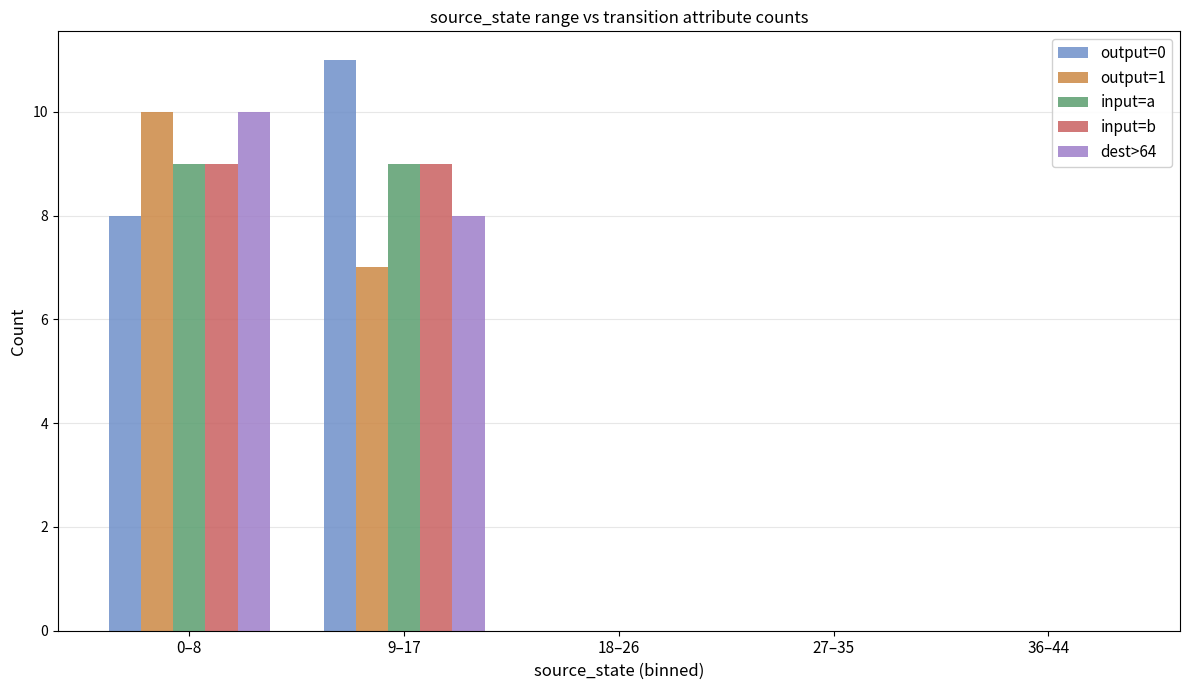

Reading left to right, what are all the values shown in this chart?

output=0: 0–8=8	9–17=11	18–26=0	27–35=0	36–44=0
output=1: 0–8=10	9–17=7	18–26=0	27–35=0	36–44=0
input=a: 0–8=9	9–17=9	18–26=0	27–35=0	36–44=0
input=b: 0–8=9	9–17=9	18–26=0	27–35=0	36–44=0
dest>64: 0–8=10	9–17=8	18–26=0	27–35=0	36–44=0